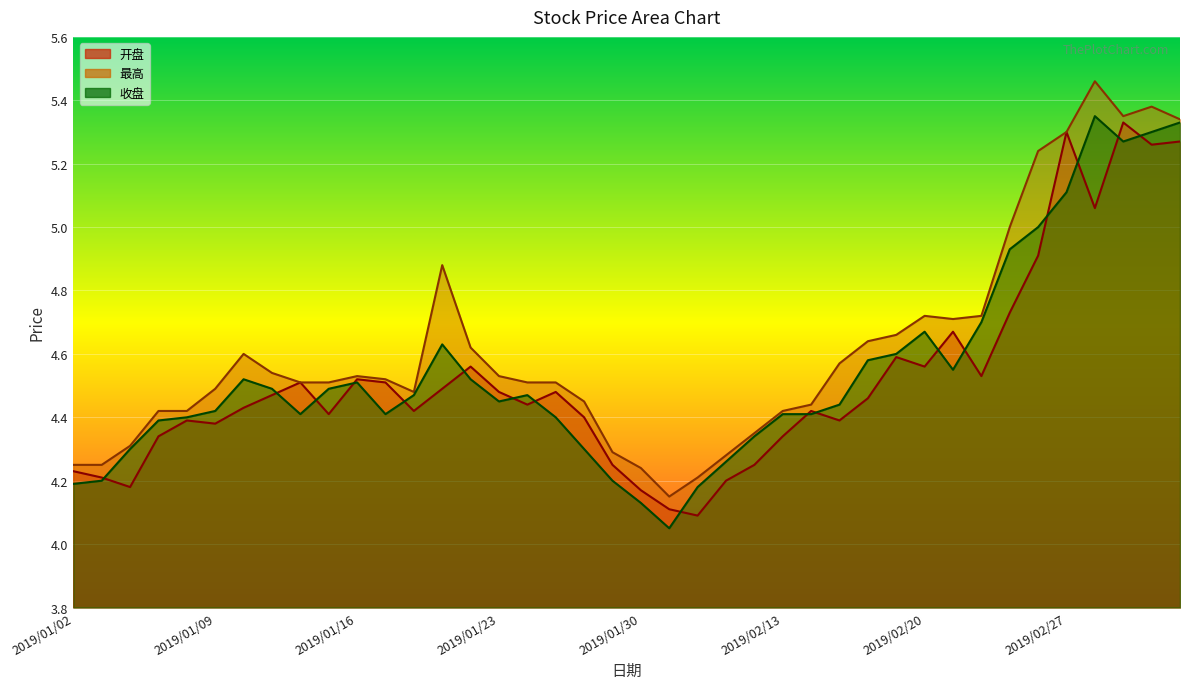

Reading right to left, extract all data points from this chart.

开盘: 2019/03/05=5.3	2019/03/04=5.3	2019/03/01=5.3	2019/02/28=5.1	2019/02/27=5.3	2019/02/26=4.9	2019/02/25=4.7	2019/02/22=4.5	2019/02/21=4.7	2019/02/20=4.6	2019/02/19=4.6	2019/02/18=4.5	2019/02/15=4.4	2019/02/14=4.4	2019/02/13=4.3	2019/02/12=4.2	2019/02/11=4.2	2019/02/01=4.1	2019/01/31=4.1	2019/01/30=4.2	2019/01/29=4.2	2019/01/28=4.4	2019/01/25=4.5	2019/01/24=4.4	2019/01/23=4.5	2019/01/22=4.6	2019/01/21=4.5	2019/01/18=4.4	2019/01/17=4.5	2019/01/16=4.5	2019/01/15=4.4	2019/01/14=4.5	2019/01/11=4.5	2019/01/10=4.4	2019/01/09=4.4	2019/01/08=4.4	2019/01/07=4.3	2019/01/04=4.2	2019/01/03=4.2	2019/01/02=4.2
最高: 2019/03/05=5.3	2019/03/04=5.4	2019/03/01=5.3	2019/02/28=5.5	2019/02/27=5.3	2019/02/26=5.2	2019/02/25=5.0	2019/02/22=4.7	2019/02/21=4.7	2019/02/20=4.7	2019/02/19=4.7	2019/02/18=4.6	2019/02/15=4.6	2019/02/14=4.4	2019/02/13=4.4	2019/02/12=4.3	2019/02/11=4.3	2019/02/01=4.2	2019/01/31=4.2	2019/01/30=4.2	2019/01/29=4.3	2019/01/28=4.5	2019/01/25=4.5	2019/01/24=4.5	2019/01/23=4.5	2019/01/22=4.6	2019/01/21=4.9	2019/01/18=4.5	2019/01/17=4.5	2019/01/16=4.5	2019/01/15=4.5	2019/01/14=4.5	2019/01/11=4.5	2019/01/10=4.6	2019/01/09=4.5	2019/01/08=4.4	2019/01/07=4.4	2019/01/04=4.3	2019/01/03=4.2	2019/01/02=4.2
收盘: 2019/03/05=5.3	2019/03/04=5.3	2019/03/01=5.3	2019/02/28=5.3	2019/02/27=5.1	2019/02/26=5.0	2019/02/25=4.9	2019/02/22=4.7	2019/02/21=4.5	2019/02/20=4.7	2019/02/19=4.6	2019/02/18=4.6	2019/02/15=4.4	2019/02/14=4.4	2019/02/13=4.4	2019/02/12=4.3	2019/02/11=4.3	2019/02/01=4.2	2019/01/31=4.0	2019/01/30=4.1	2019/01/29=4.2	2019/01/28=4.3	2019/01/25=4.4	2019/01/24=4.5	2019/01/23=4.5	2019/01/22=4.5	2019/01/21=4.6	2019/01/18=4.5	2019/01/17=4.4	2019/01/16=4.5	2019/01/15=4.5	2019/01/14=4.4	2019/01/11=4.5	2019/01/10=4.5	2019/01/09=4.4	2019/01/08=4.4	2019/01/07=4.4	2019/01/04=4.3	2019/01/03=4.2	2019/01/02=4.2